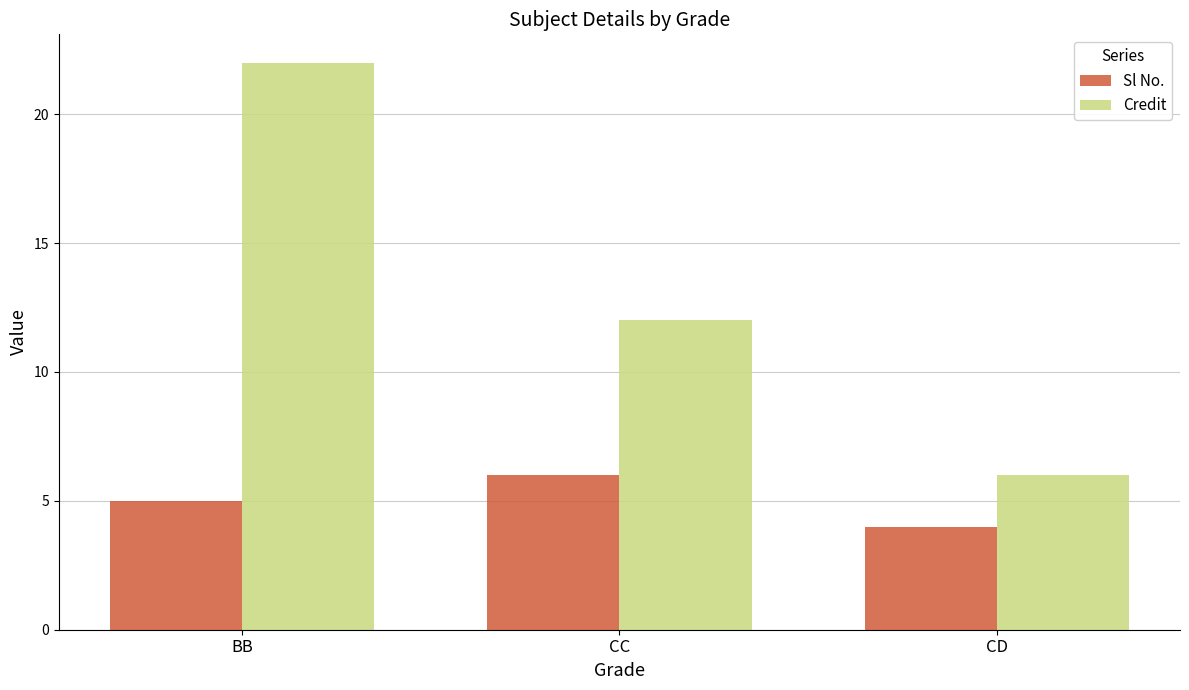

What is the difference between the maximum and minimum values in the Credit series?

16